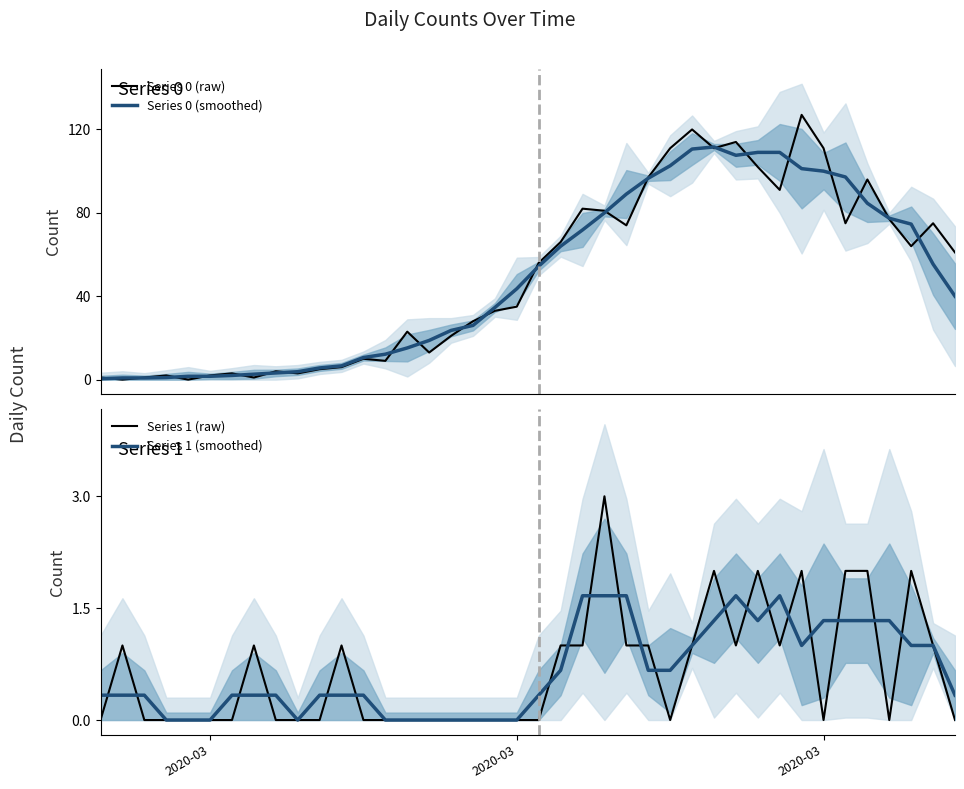

True or false: Series 0 (smoothed) has more than 2 interior local peaks.

False